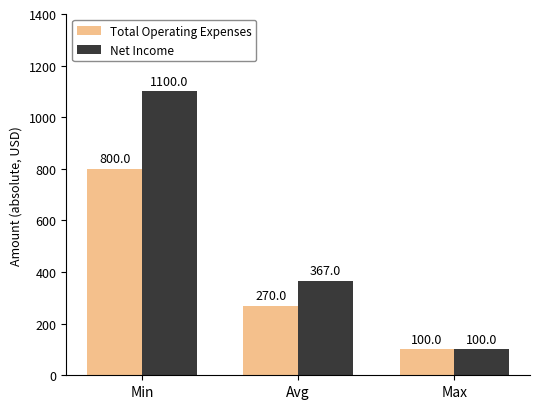

Reading left to right, list all the values displayed in this chart.

Total Operating Expenses: Min=800	Avg=270	Max=100
Net Income: Min=1100	Avg=367	Max=100